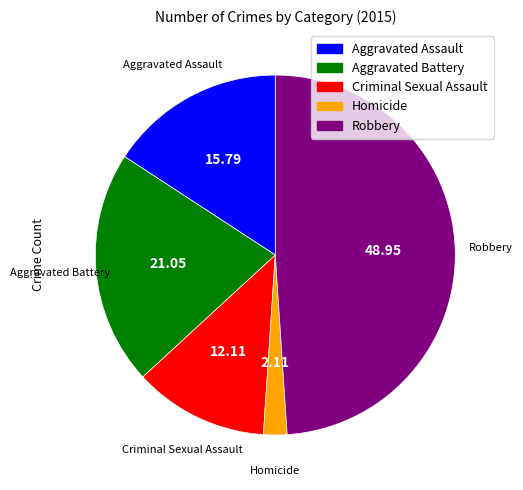

Count the number of slices in the pie.

5